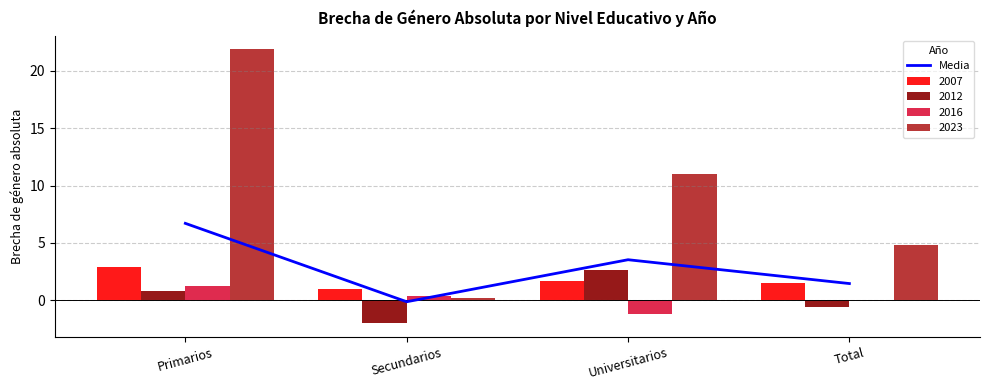

What is the label of the 4th bar from the left?

Total